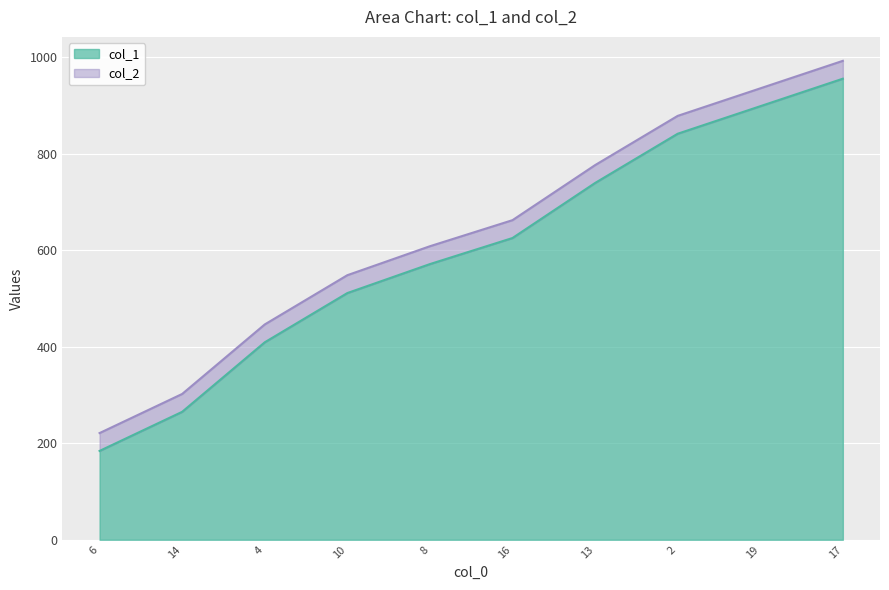

How many lines are shown in the chart?

2